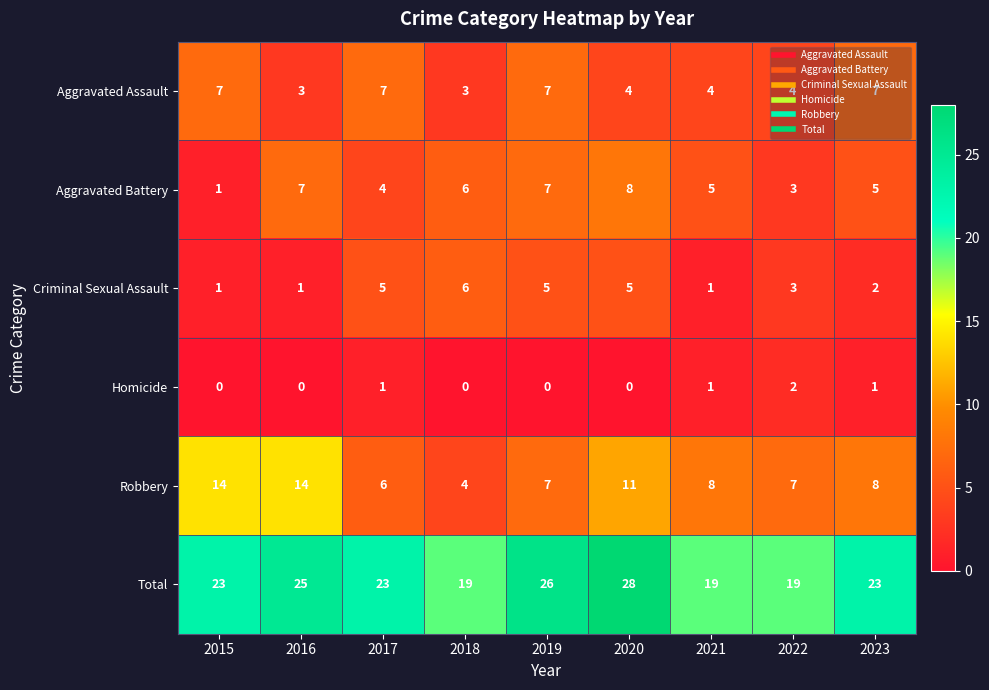

Read the Robbery value at 2023.

8